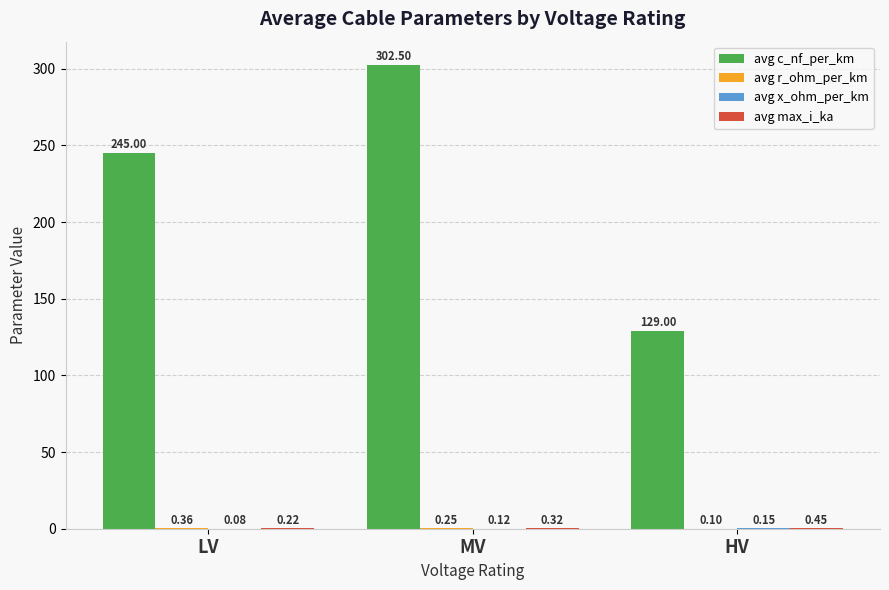

At which label does avg c_nf_per_km reach its peak?

MV